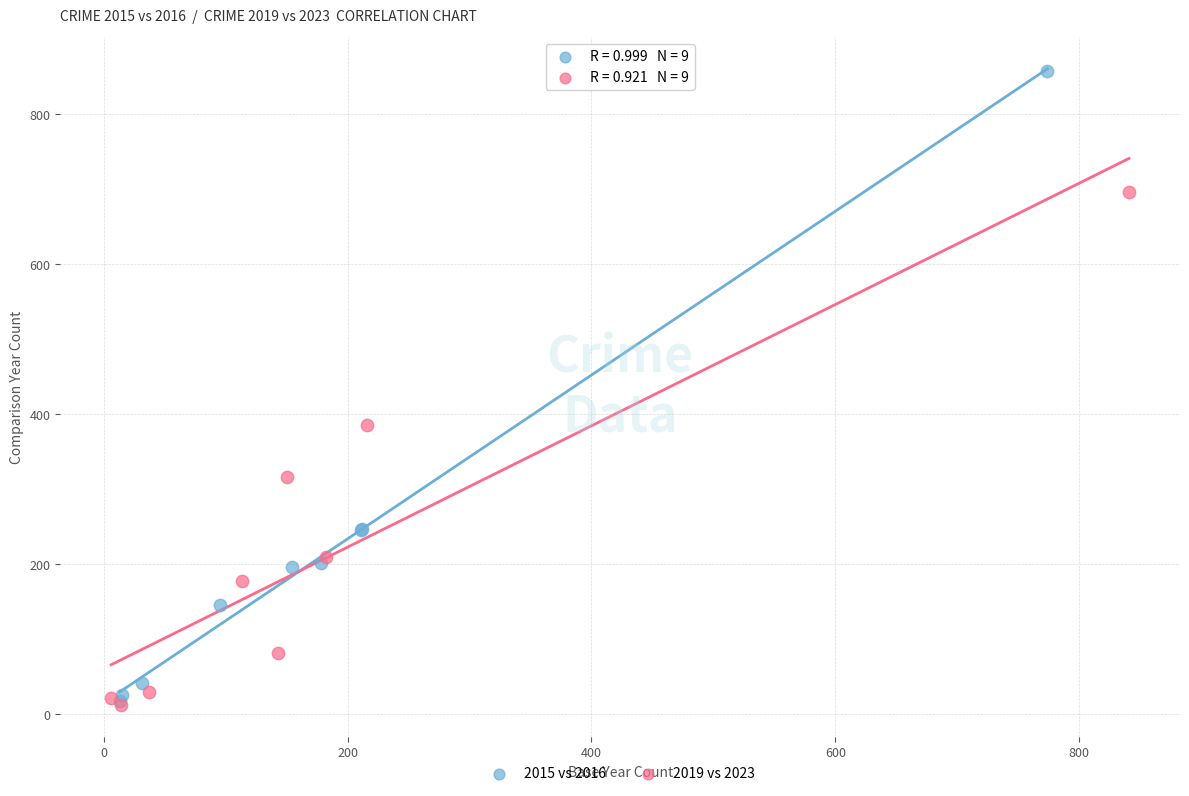

Which series contains the highest Y value?

2015 vs 2016